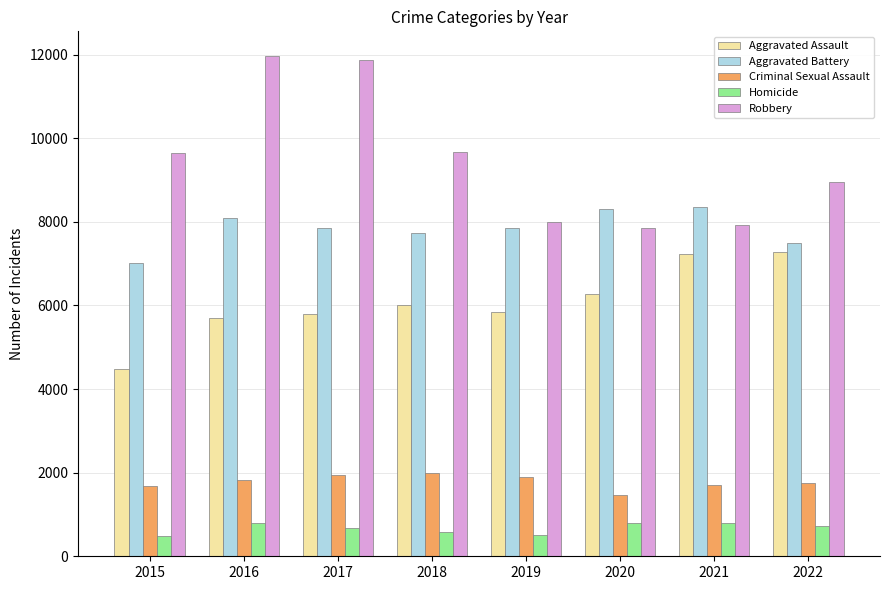

The Aggravated Battery series shows 3798 at 2021. True or false?

False